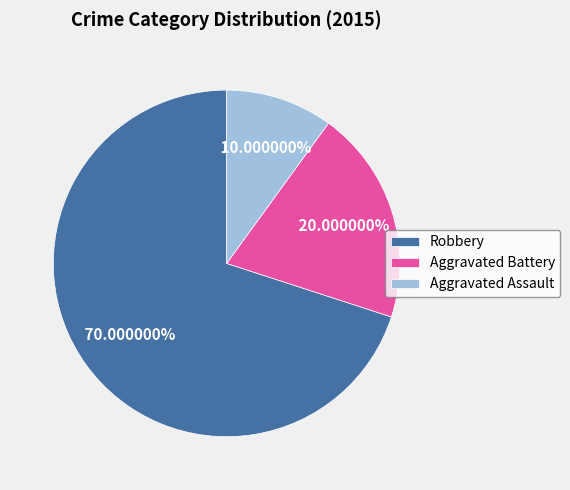

To the nearest percent, what is the difference between the Aggravated Battery and Aggravated Assault slice percentages?

10%